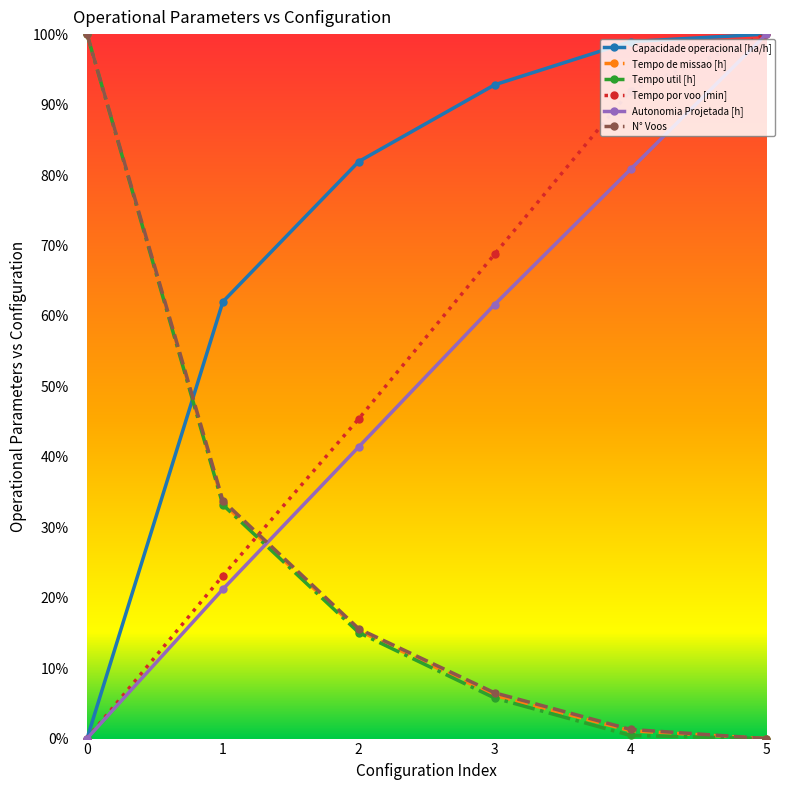

What is the spread (max minus min) of values at 2?

66.9